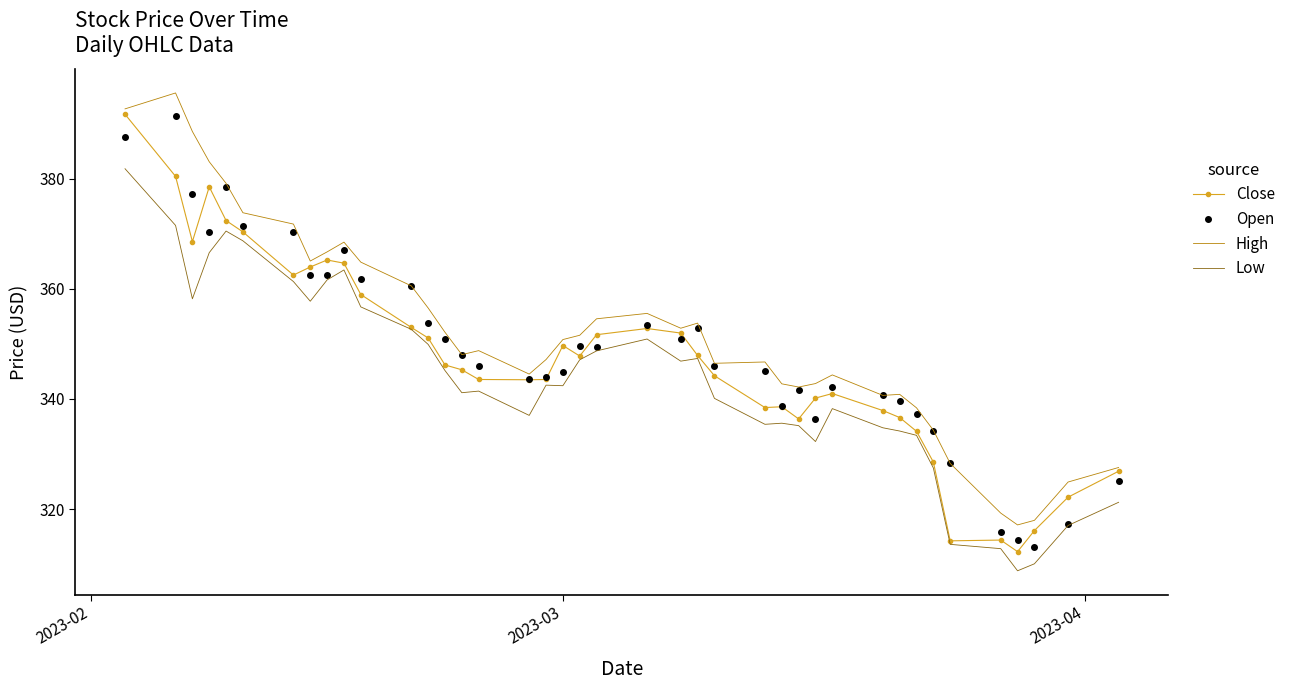

True or false: Low and High cross at least once.

False